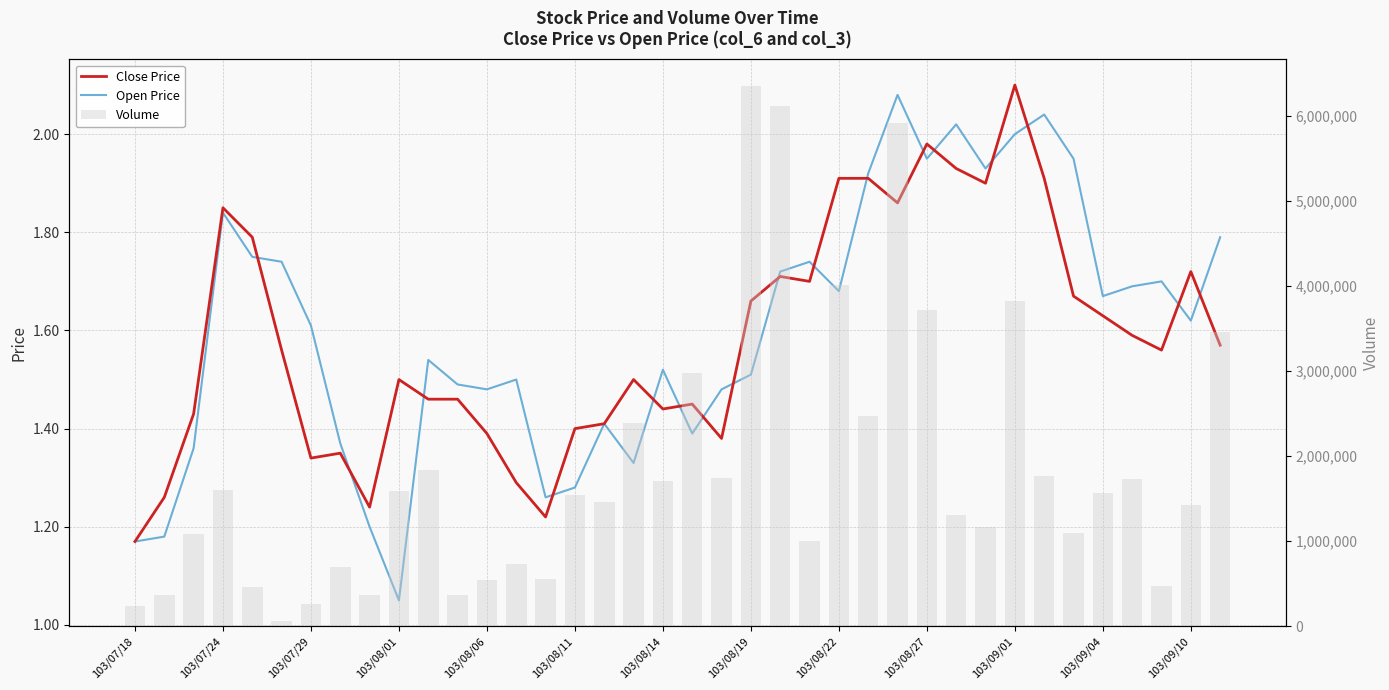

What is the average value of the Close Price series?

1.6